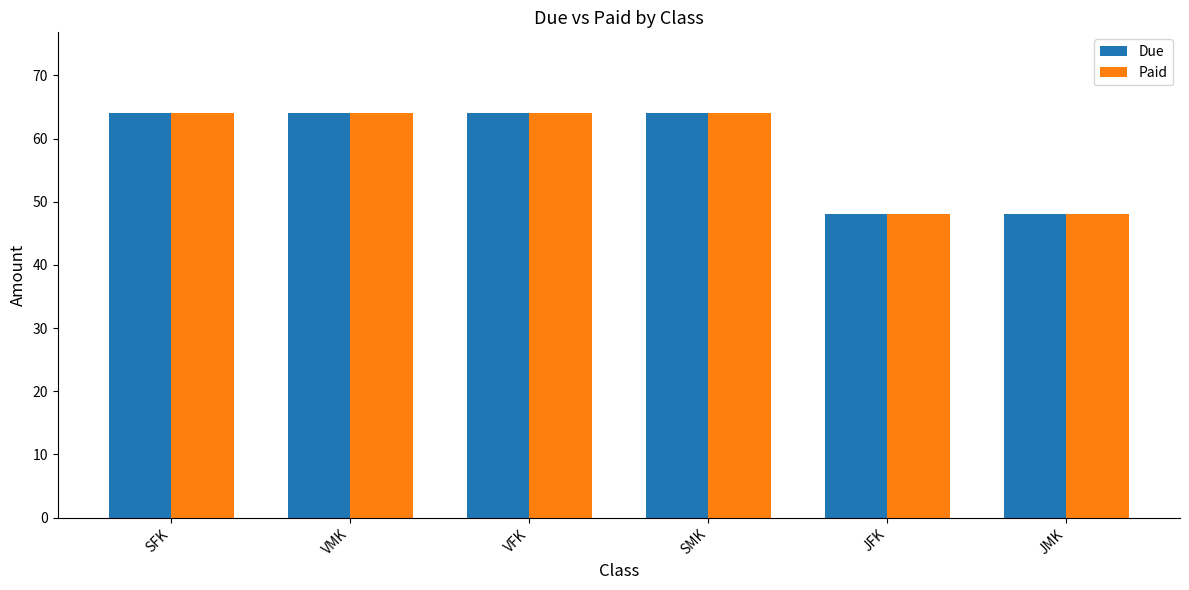

What is the highest value of the Due series?

64